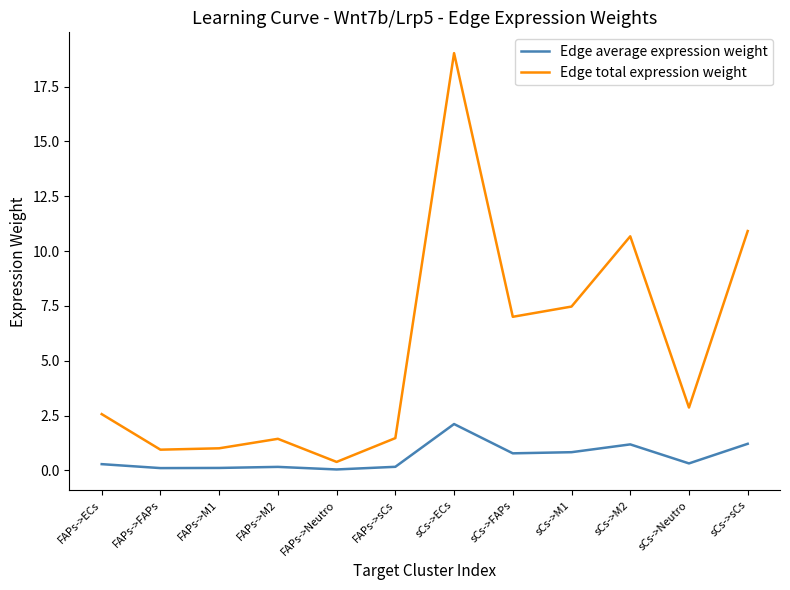

List the series in order of their overall mean, lowest first.

Edge average expression weight, Edge total expression weight